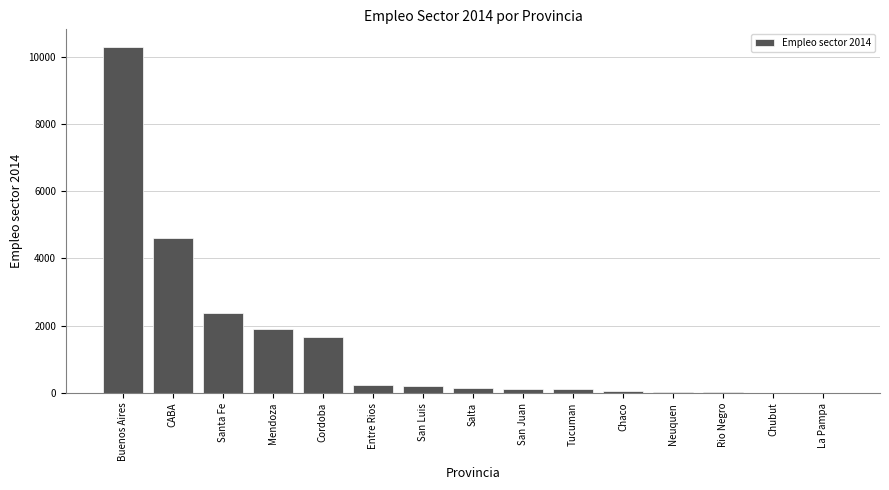

The chart shows a value of 7054.0 at Buenos Aires. True or false?

False